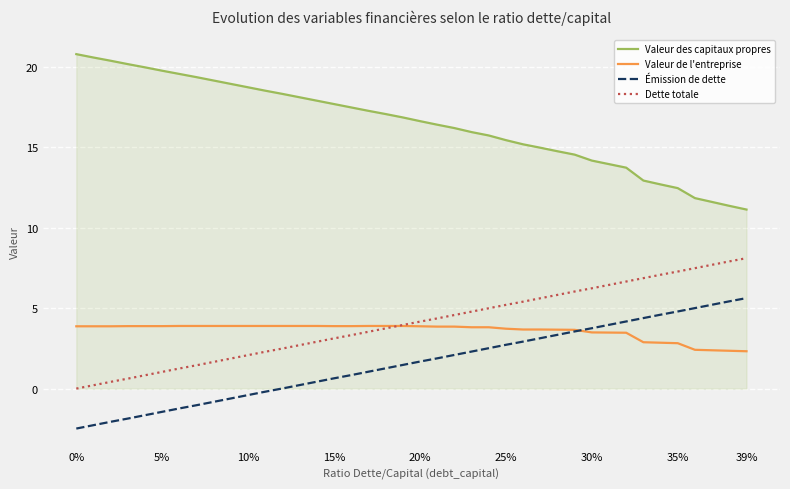

What is the maximum value for Valeur de l'entreprise?

3.9